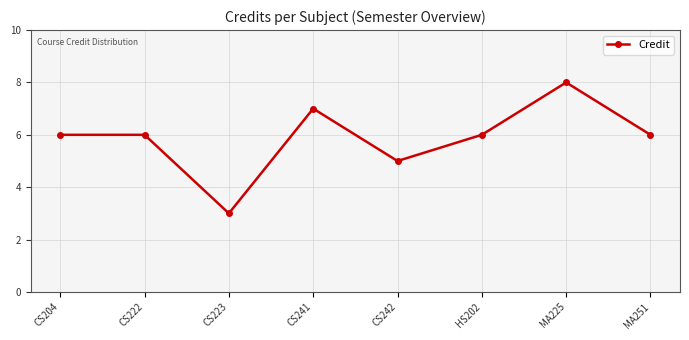

How many interior local valleys (lower than both neighbors) does the data have?

2